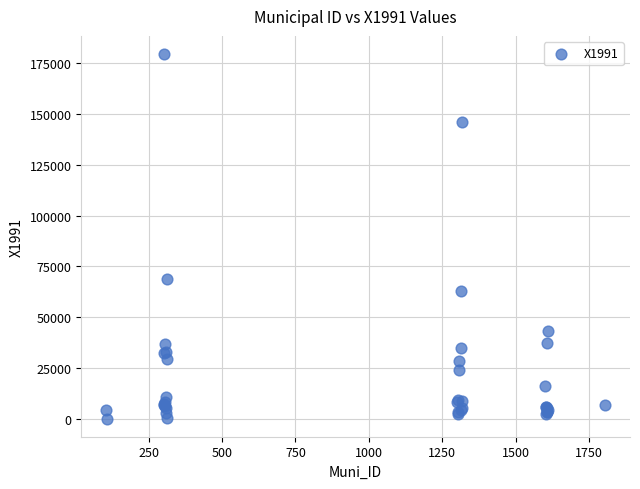

What Y value in the scatter plot is closest to 89820?

68640